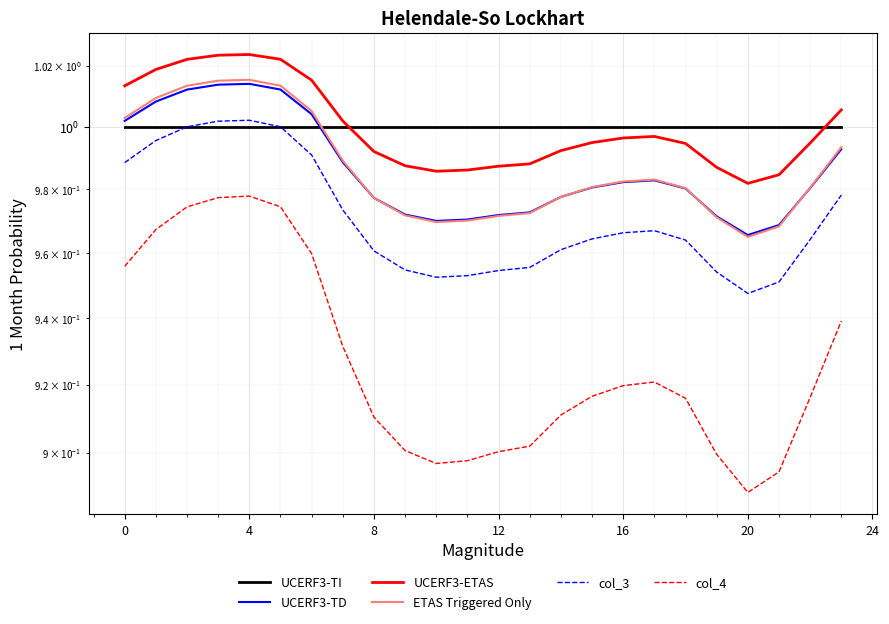

True or false: col_3 has a value of 1.0 at 22.

True